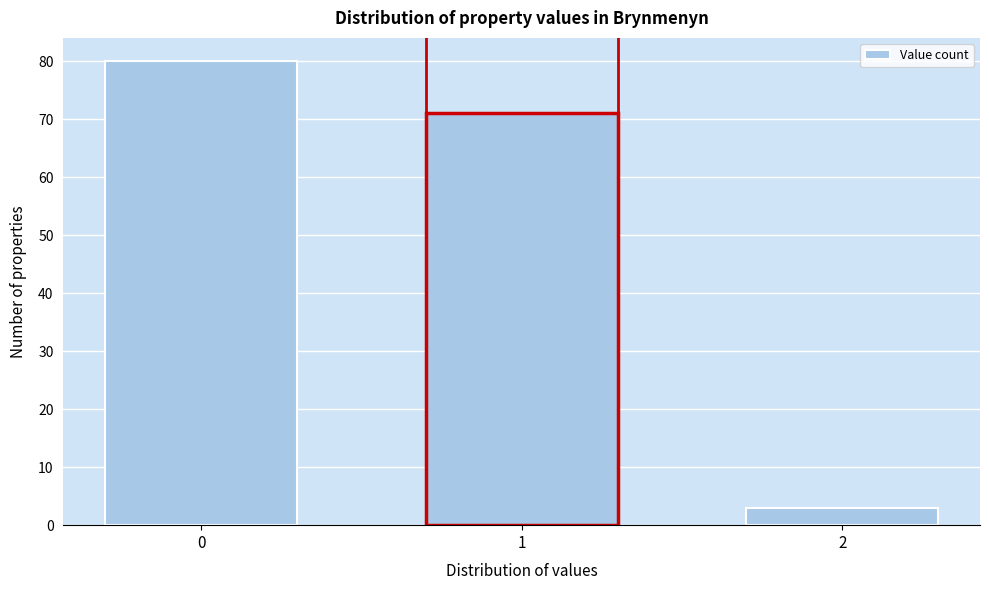

Reading left to right, extract all data points from this chart.

80	71	3